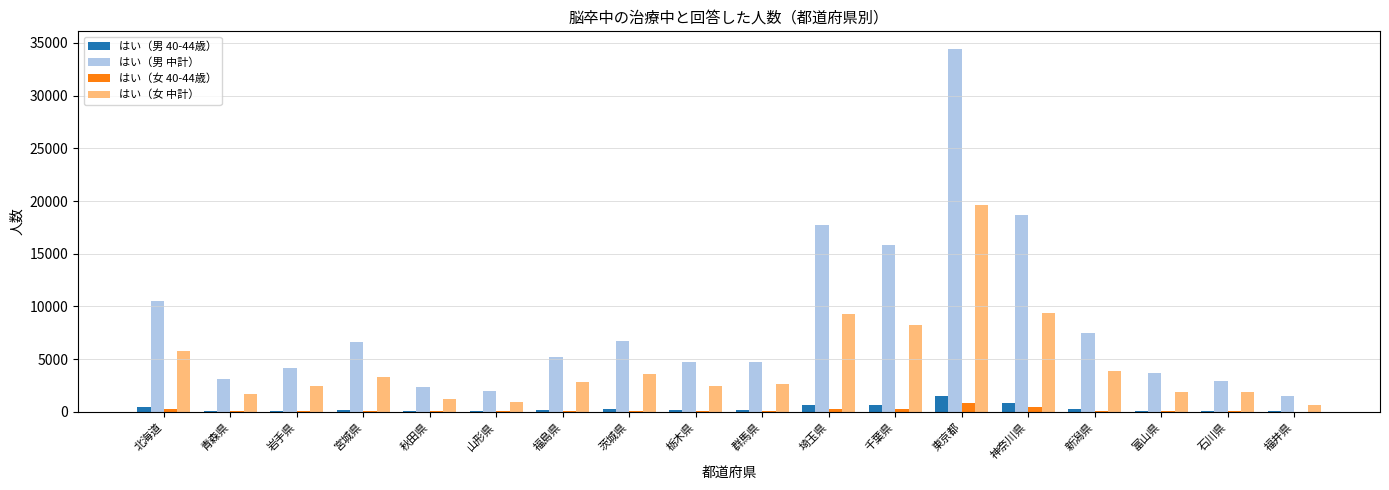

What are all the series names shown in the legend?

はい（男 40-44歳）, はい（男 中計）, はい（女 40-44歳）, はい（女 中計）